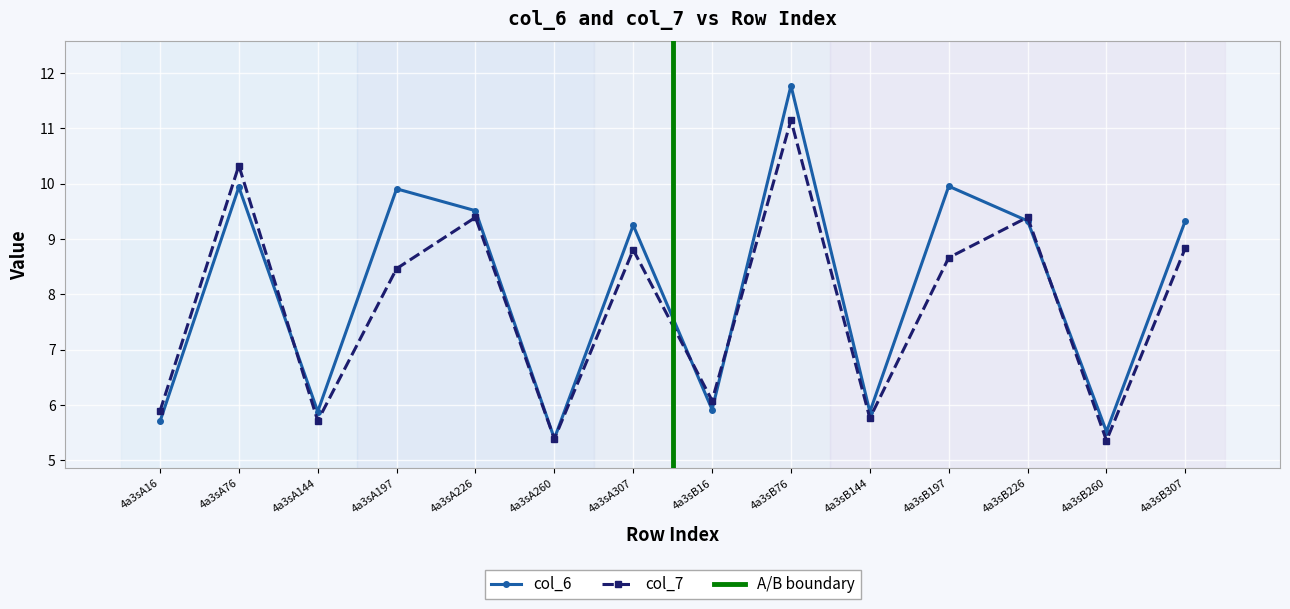

What is the value of the col_6 point at the 6th from the left?

5.4